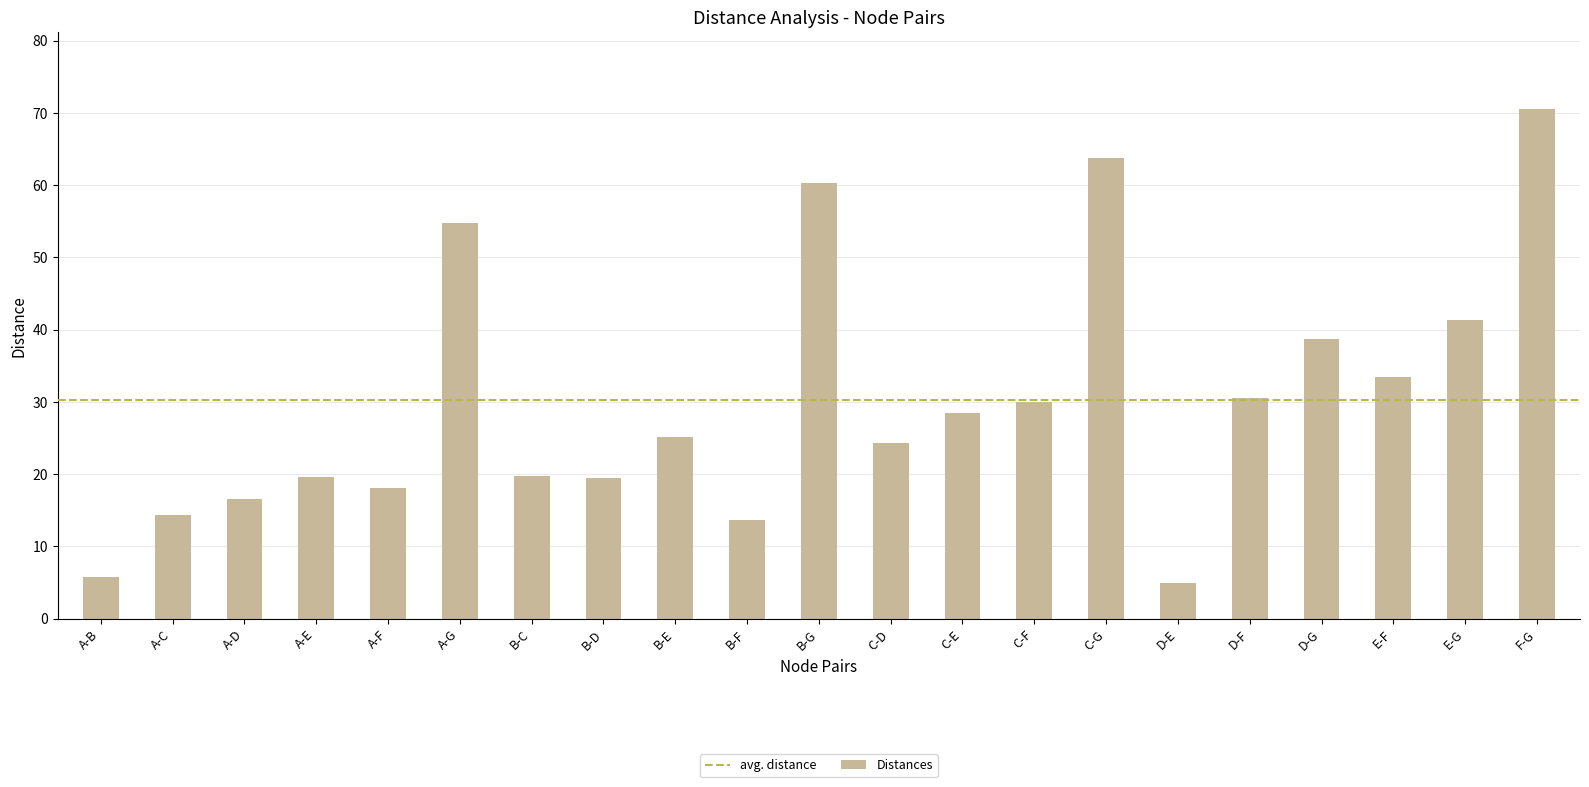

What is the label of the 2nd bar from the right?

E-G